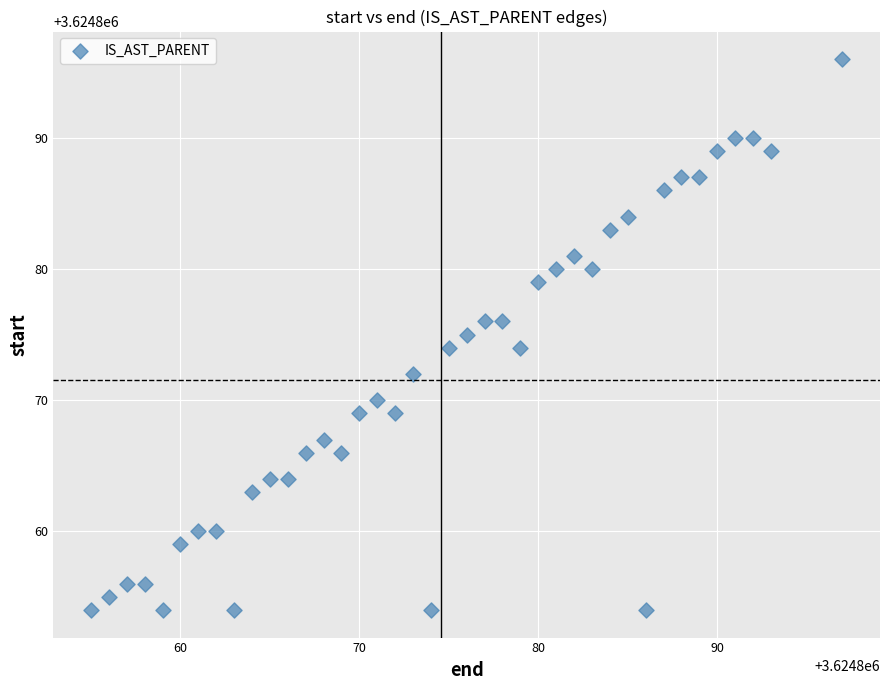

What is the range of Y values (max minus min)?

42